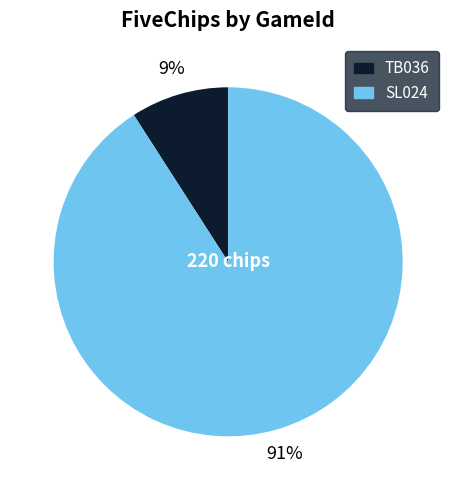

To the nearest percent, what percentage of the pie is SL024?

91%